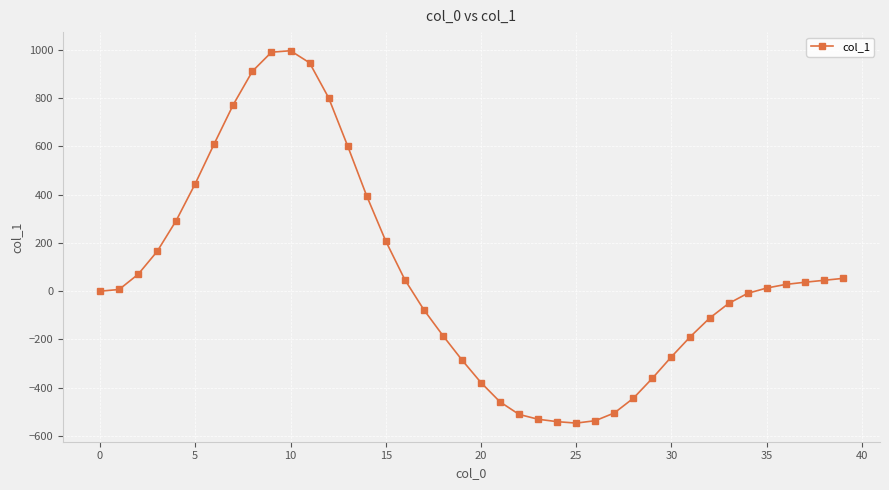

What is the minimum value shown in the chart?

-547